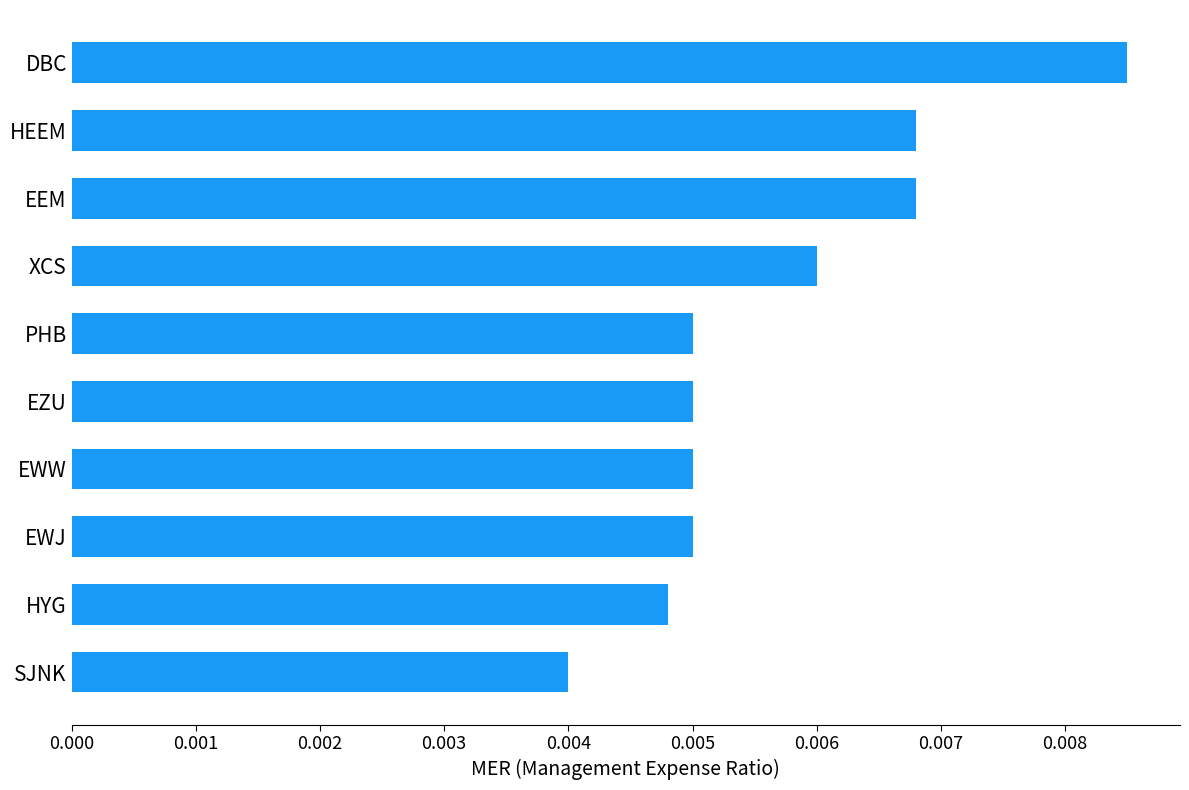

At which category does the chart reach its peak across all series?

DBC